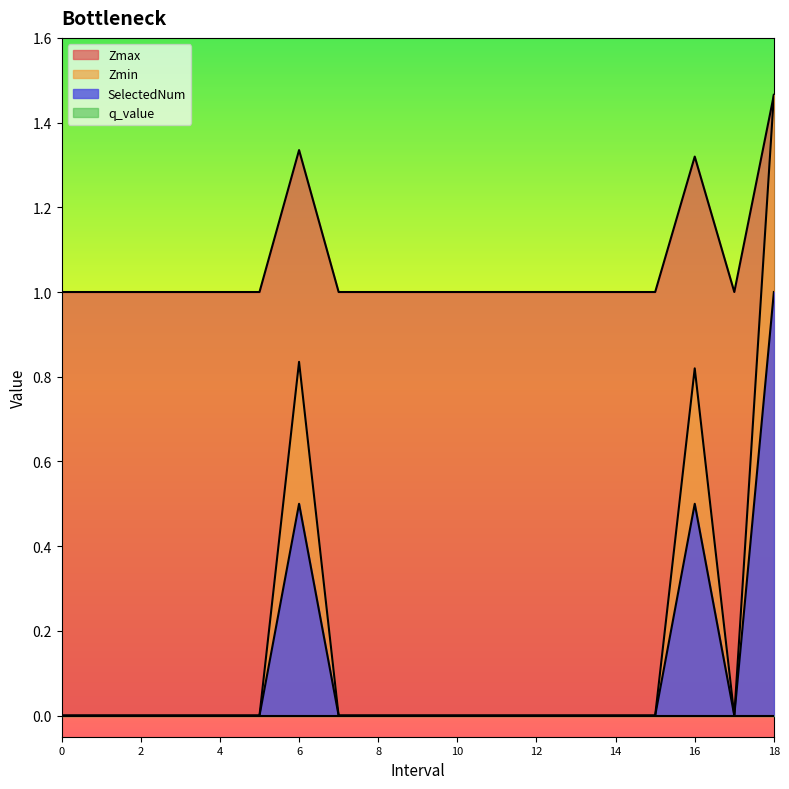

The value of Zmin at 1.0 is -0.5. True or false?

False